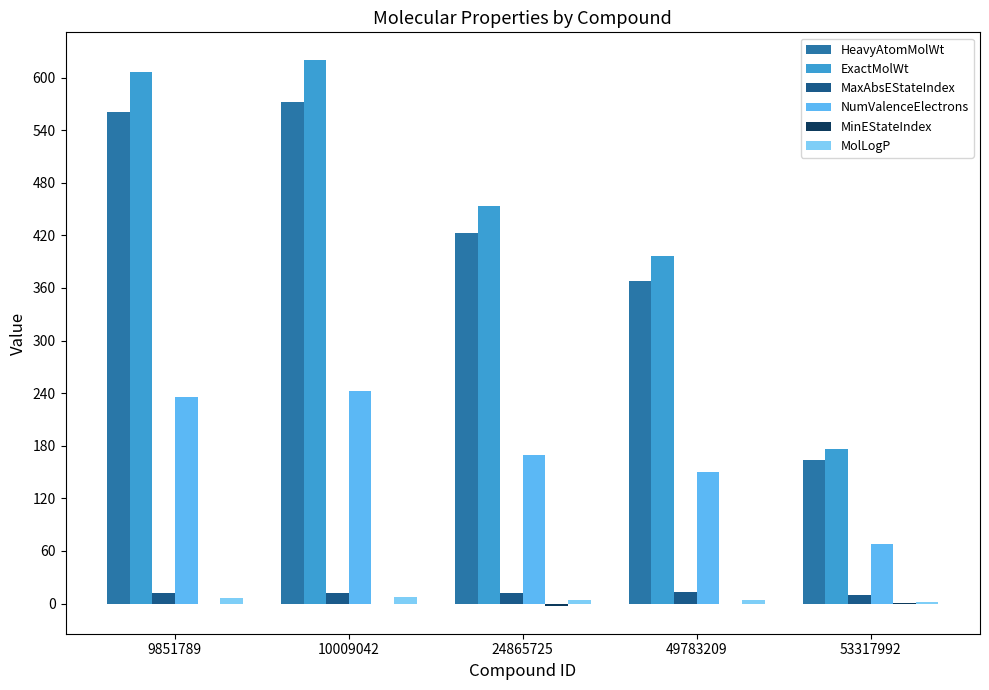

What is the sum of all MolLogP values?

22.9